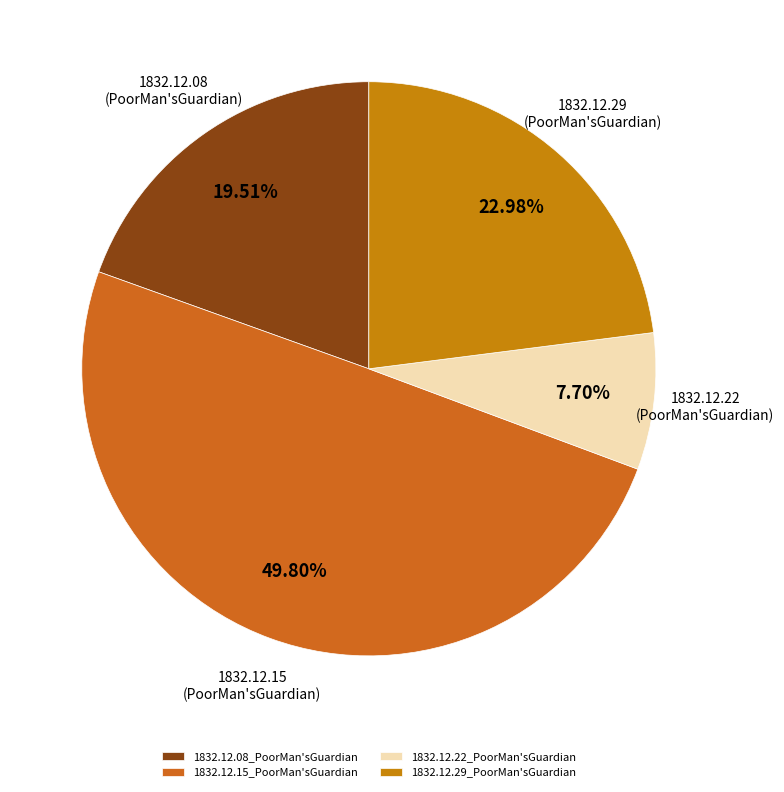

To the nearest percent, what portion does 1832.12.29_PoorMan'sGuardian represent?

23%